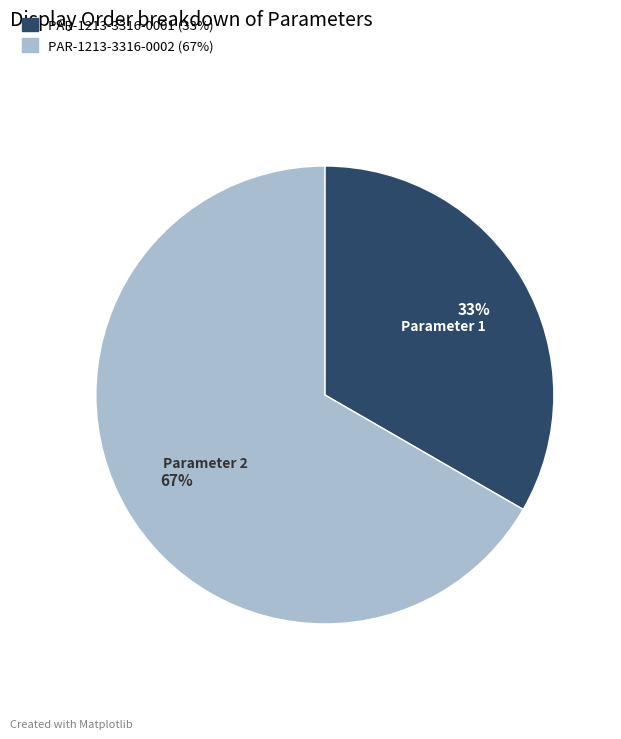

What is the largest slice in the pie chart?

PAR-1213-3316-0002